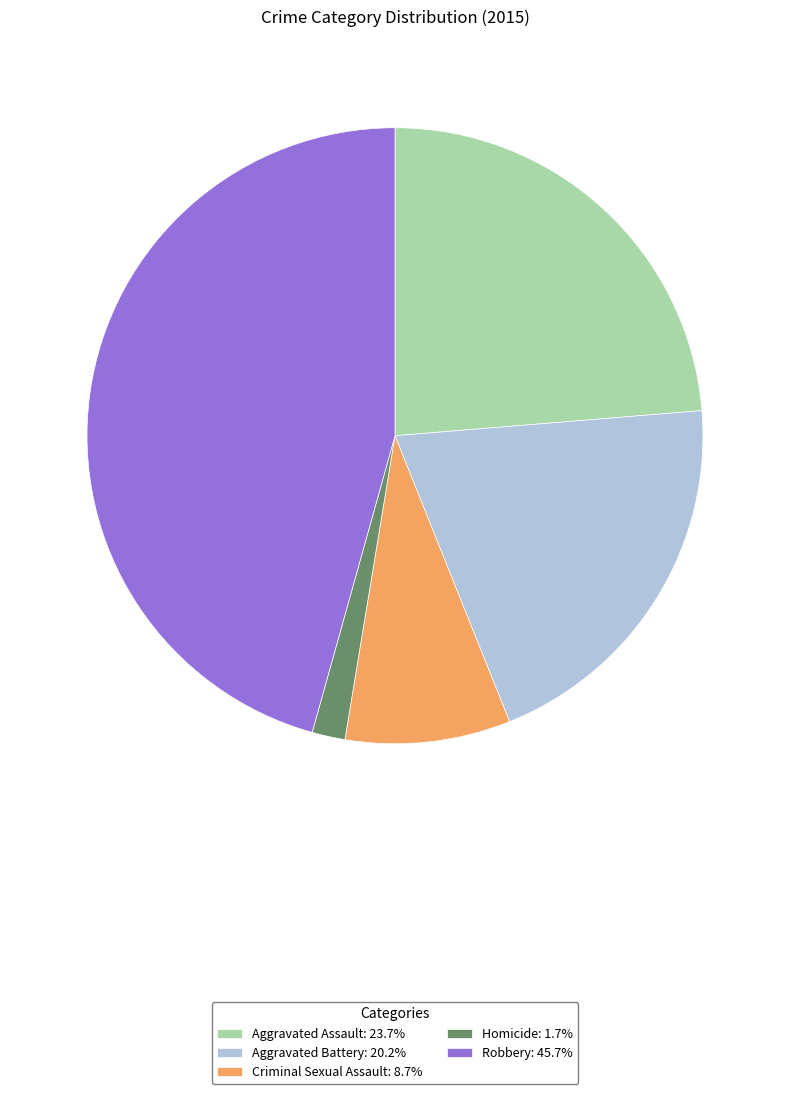

How many segments does this pie chart have?

5